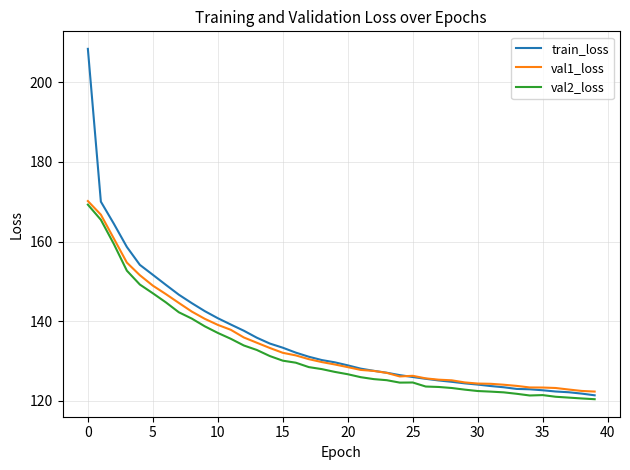

Which series has the largest range (max minus min)?

train_loss